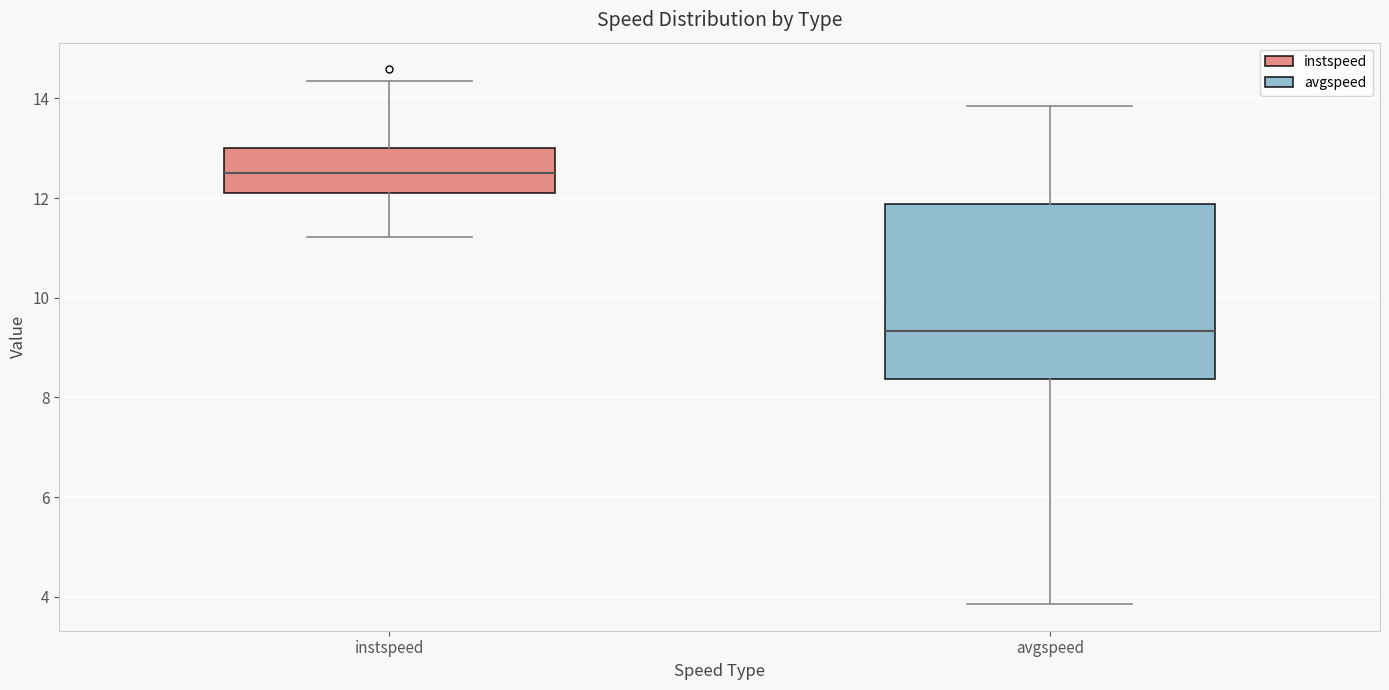

Which box is the tallest, from its lower edge to its upper edge?

avgspeed